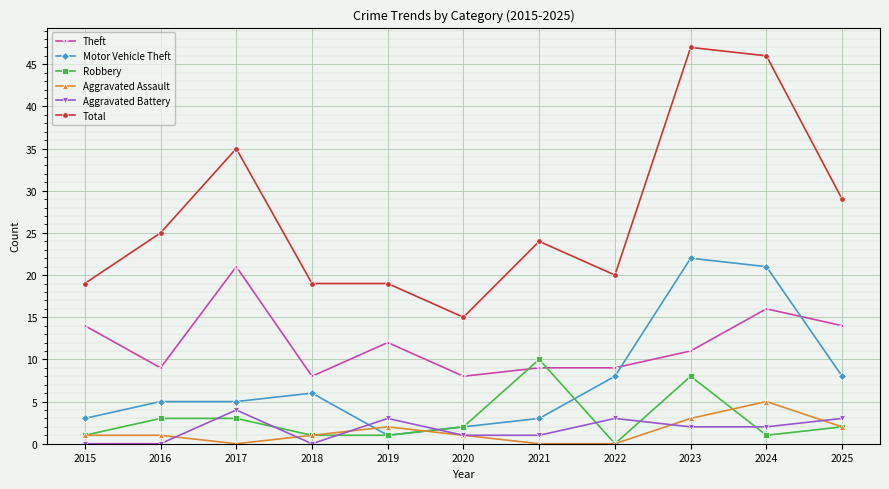

Which series has the widest spread of values?

Total